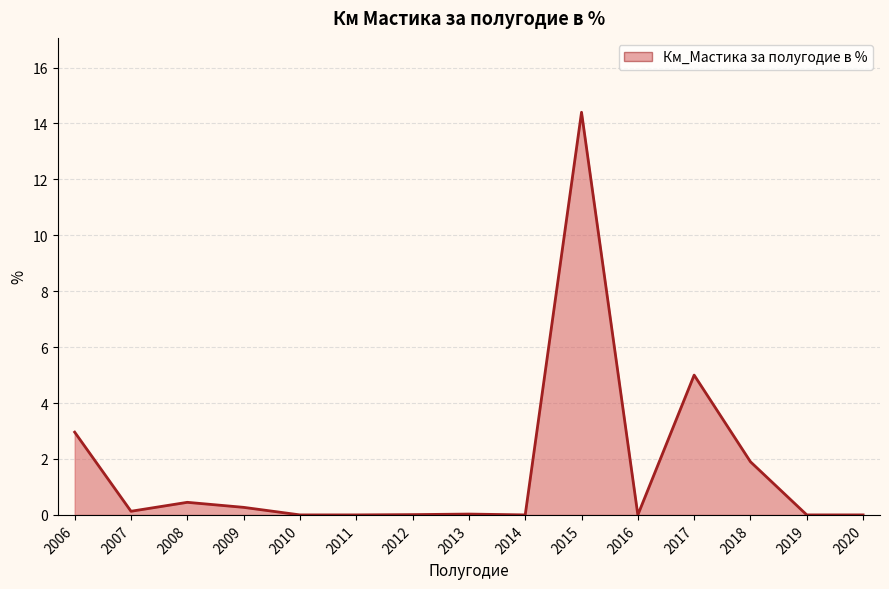

What is the difference between the maximum and minimum values?

14.4